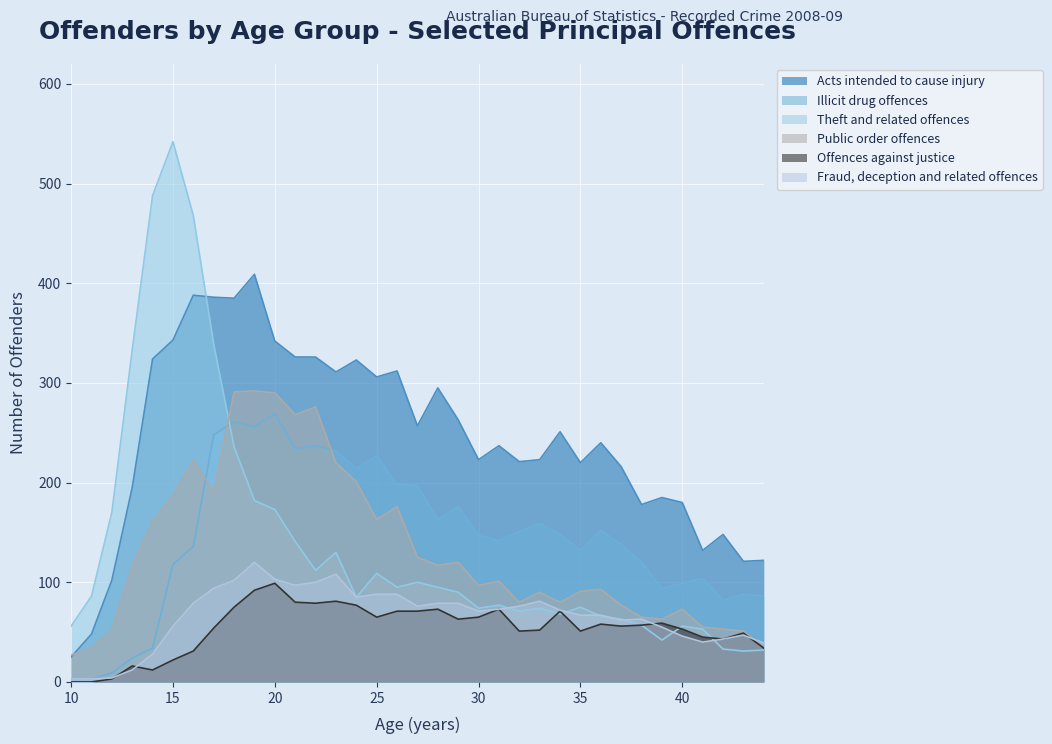

What is the total value across all series at 20?

1276